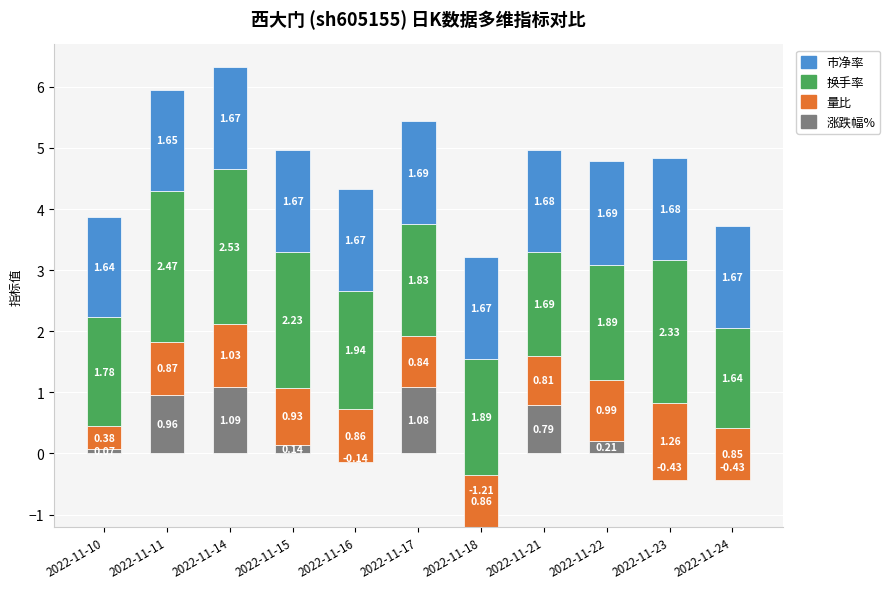

What is the minimum value shown in the chart?

-1.2